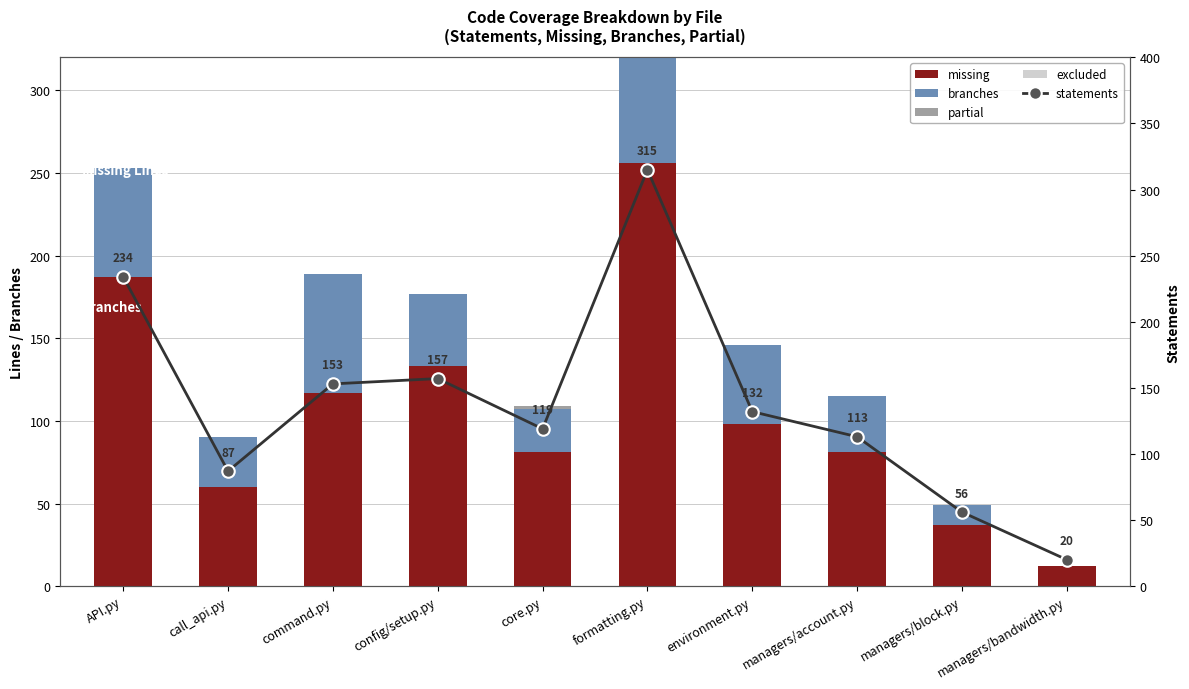

At how many categories does at least one series exceed 186?

2